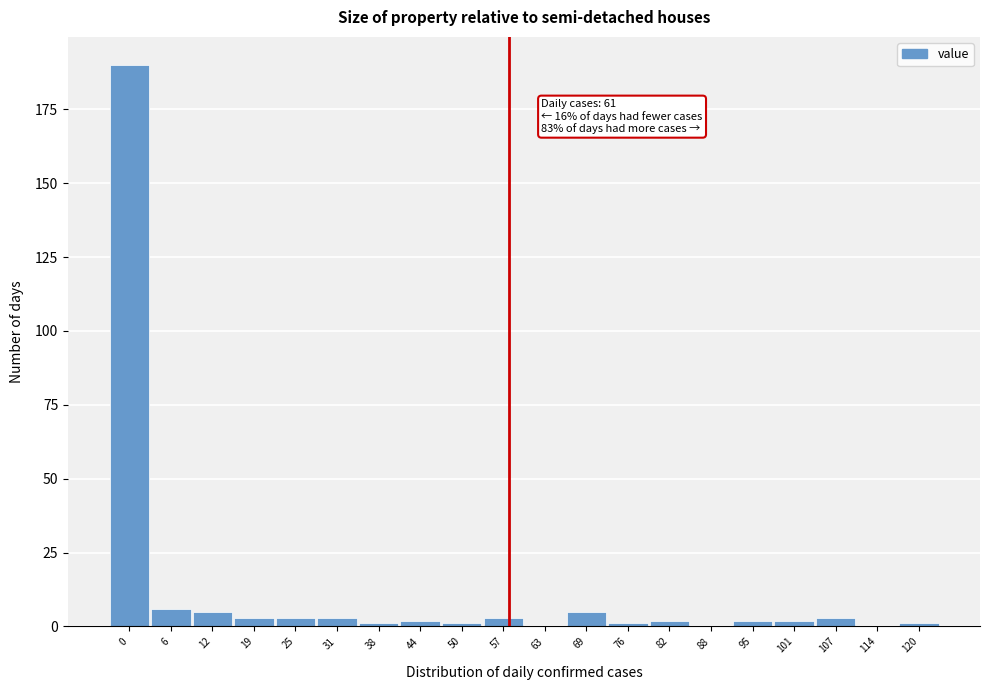

Reading left to right, transcribe all the data shown in this chart.

0=190	6=6	12=5	19=3	25=3	31=3	38=1	44=2	50=1	57=3	63=0	69=5	76=1	82=2	88=0	95=2	101=2	107=3	114=0	120=1